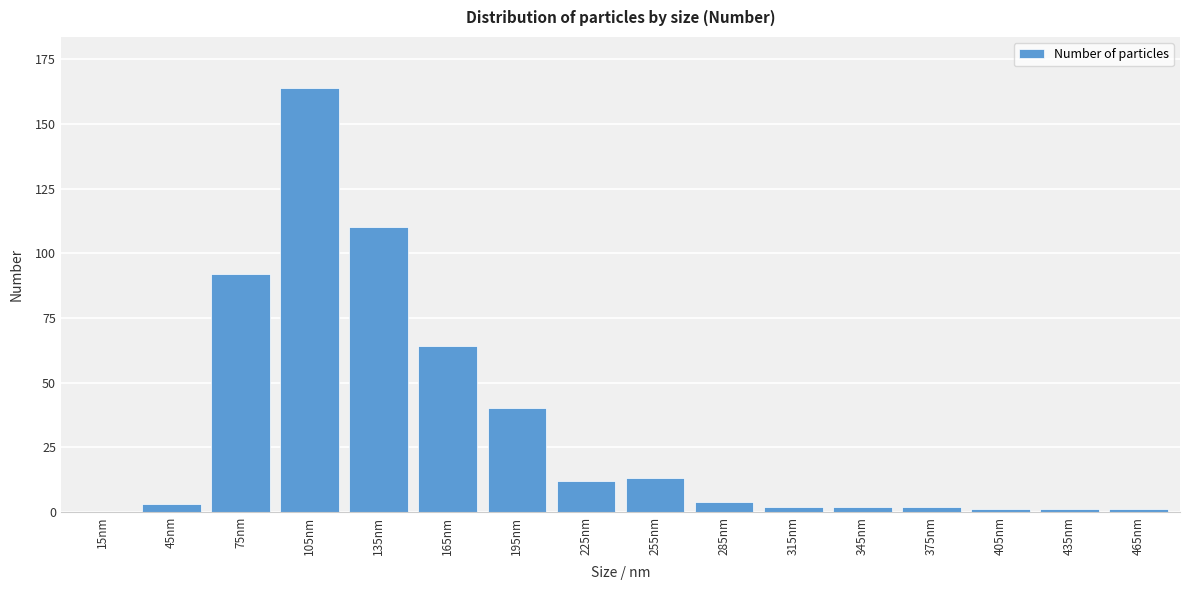

Reading left to right, transcribe all the data shown in this chart.

15nm=0	45nm=3	75nm=92	105nm=164	135nm=110	165nm=64	195nm=40	225nm=12	255nm=13	285nm=4	315nm=2	345nm=2	375nm=2	405nm=1	435nm=1	465nm=1